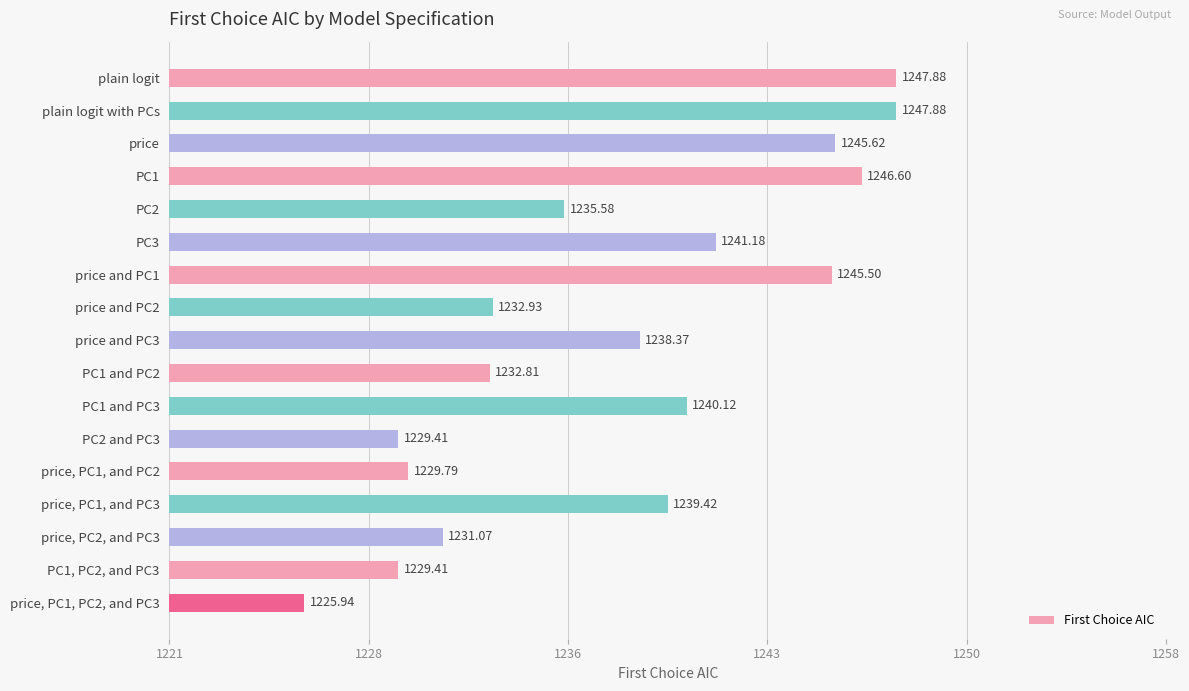

Does the chart contain any negative values?

No